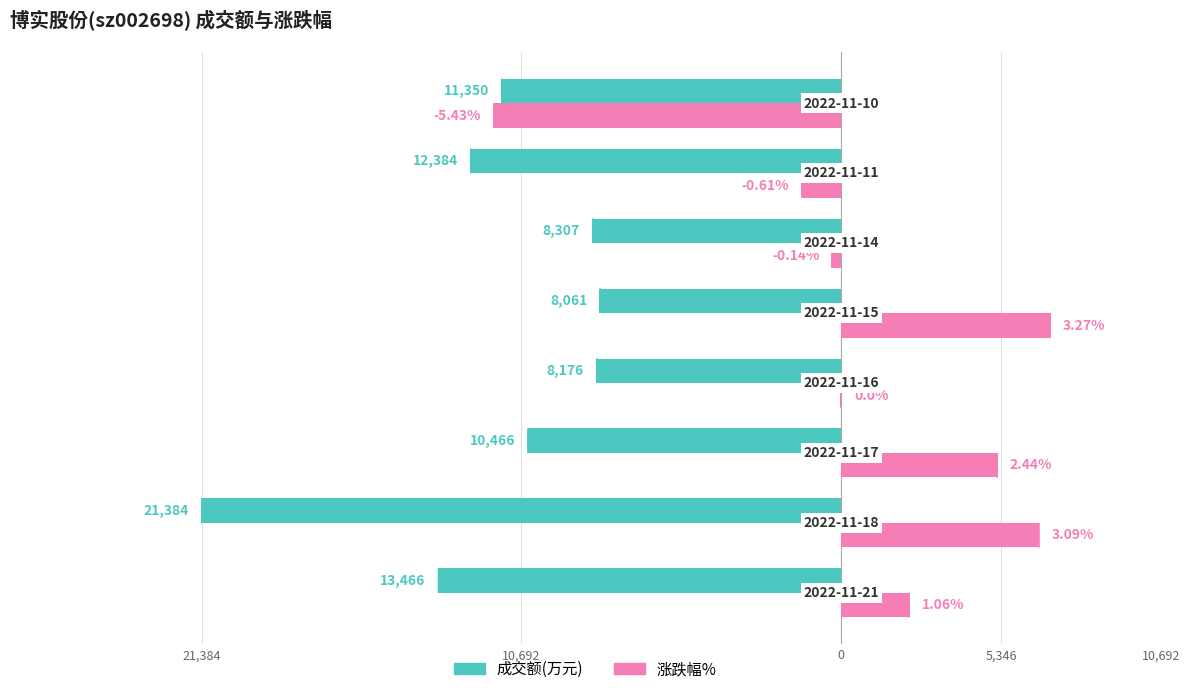

What are all the series names shown in the legend?

成交额(万元), 涨跌幅%